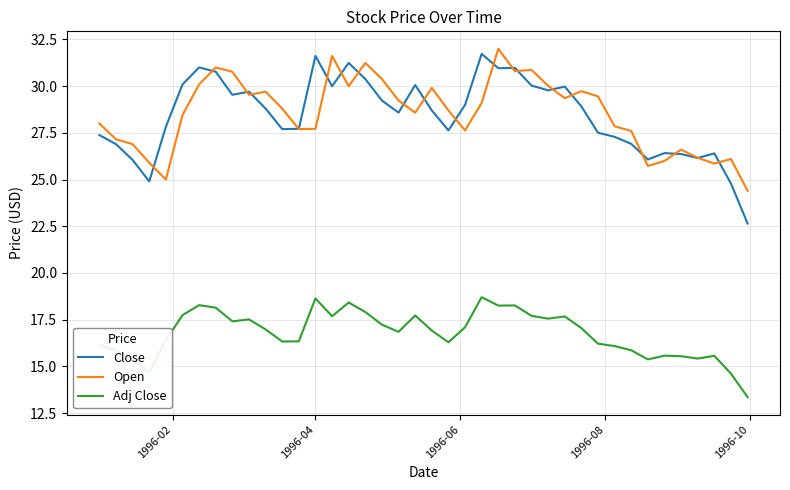

Which series has the widest spread of values?

Close